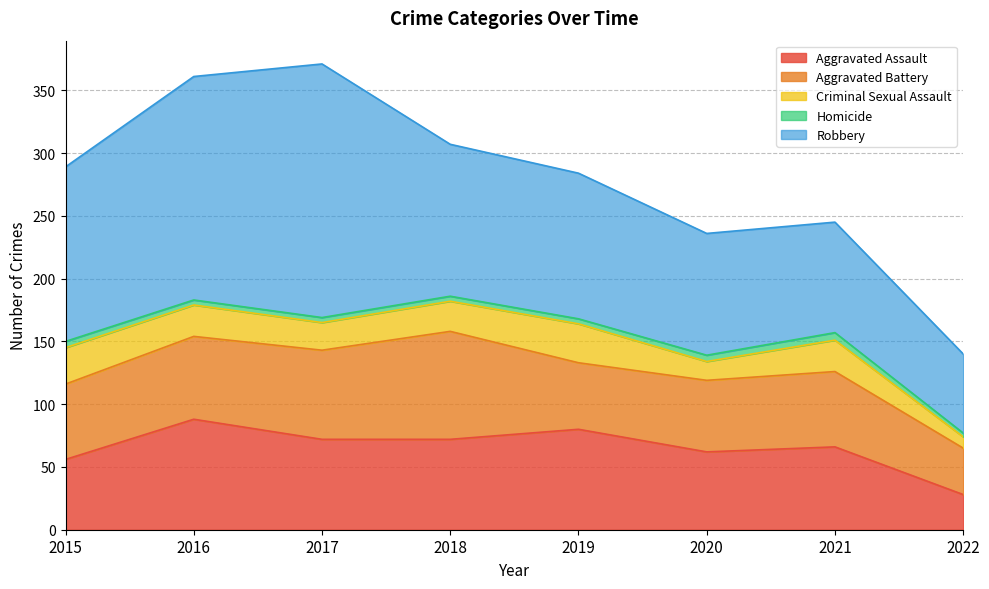

What is the value of the Criminal Sexual Assault point at the 7th from the left?

25